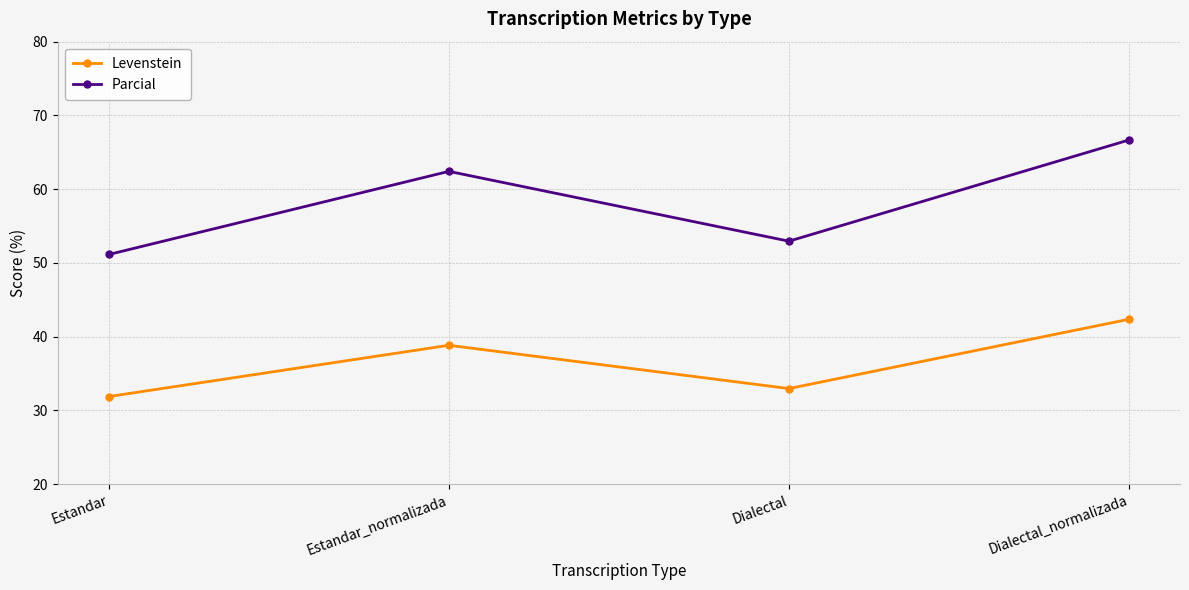

What value does the Parcial series have at Estandar_normalizada?

62.4